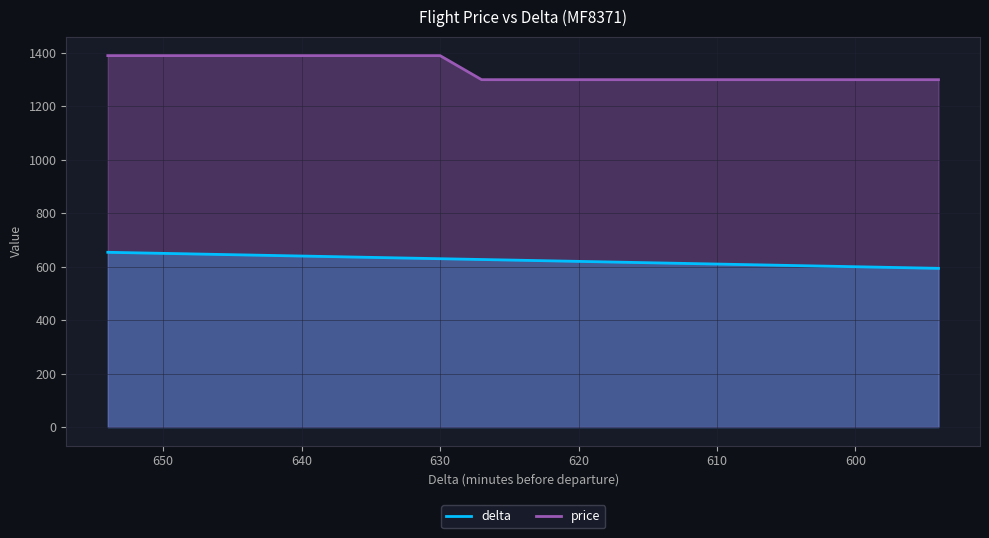

Which series has the largest total across all categories?

price